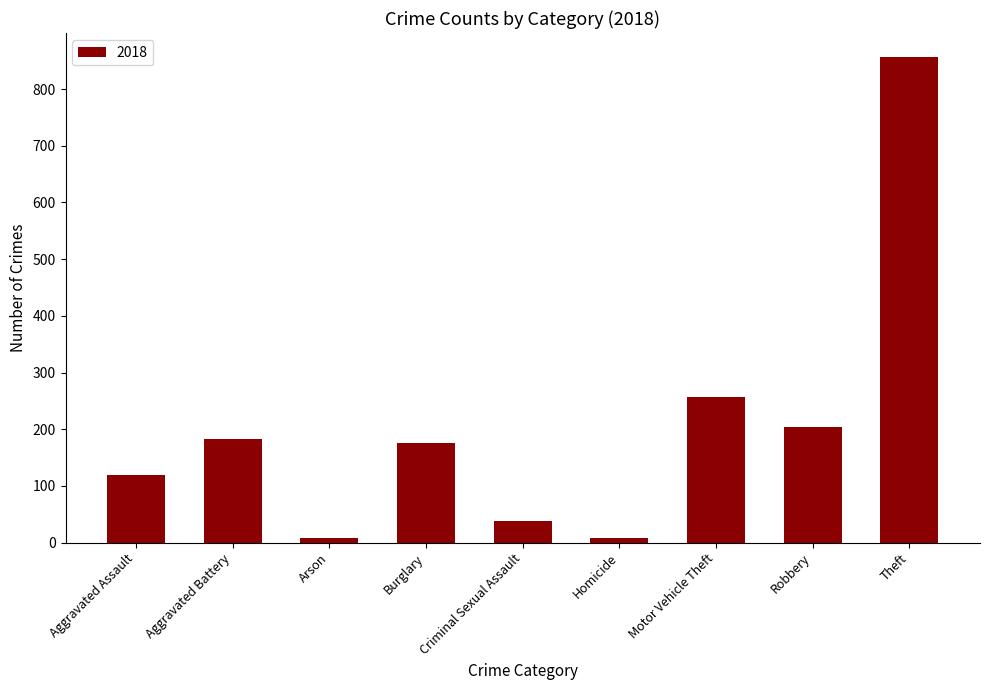

The value at Aggravated Battery is 183. True or false?

True